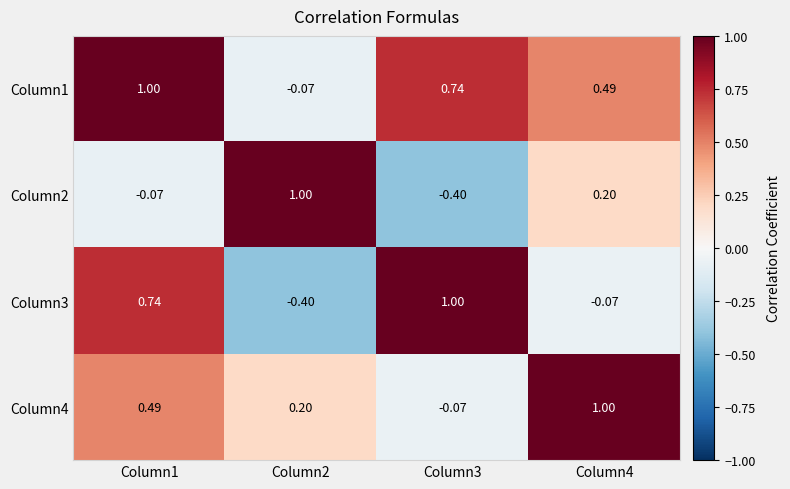

Is the value of Column1 at Column2 greater than the value of Column3 at Column2?

Yes